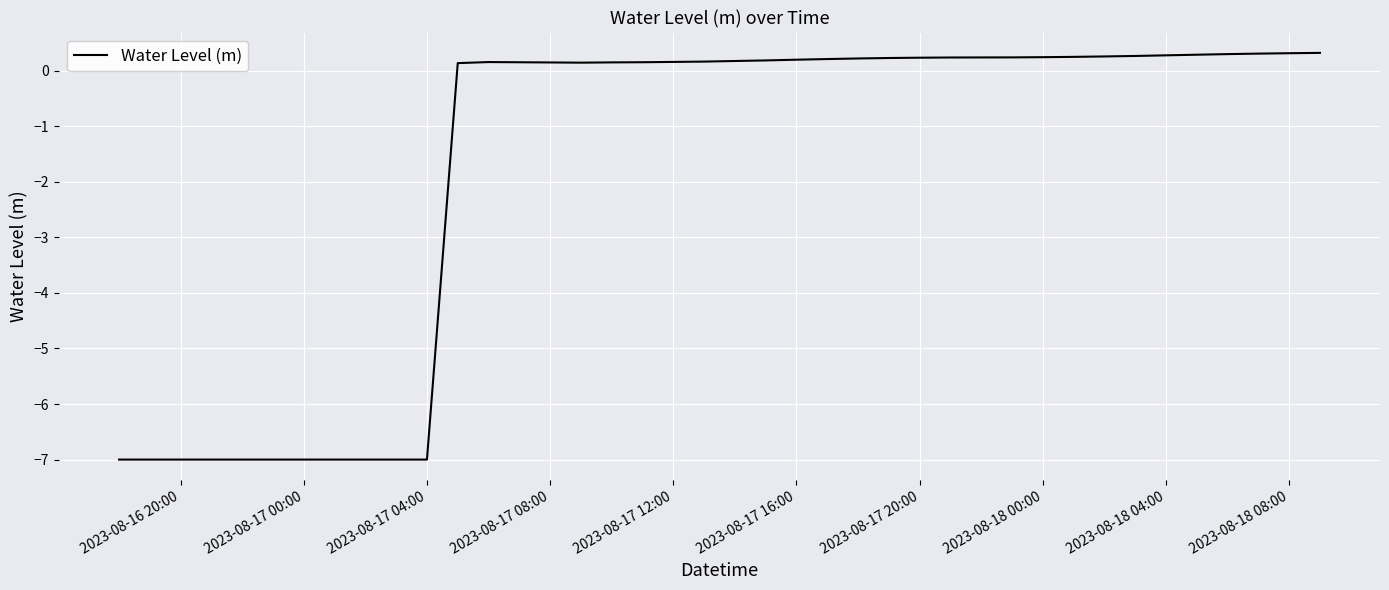

What is the minimum value shown in the chart?

-7.0